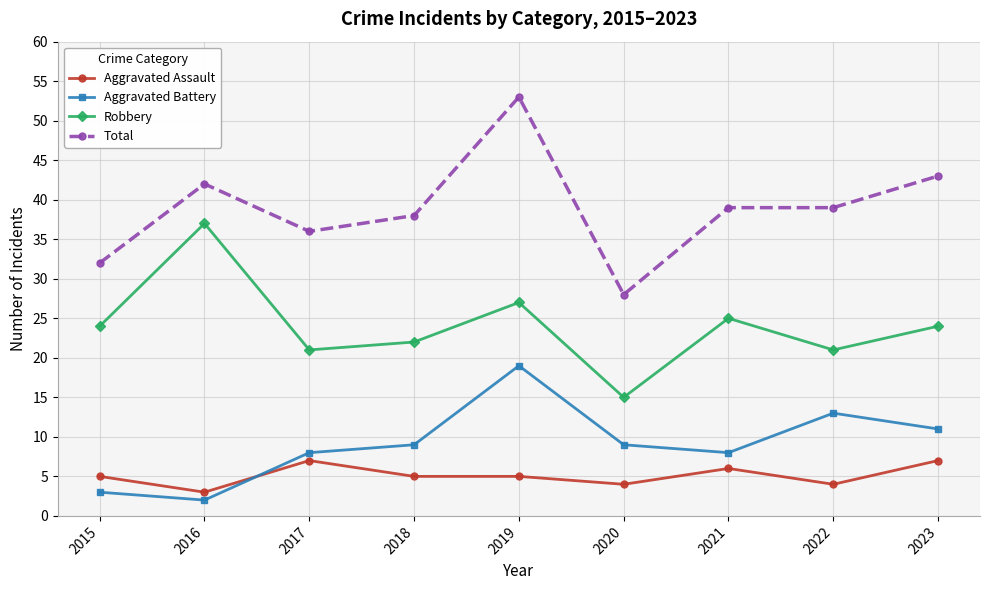

True or false: Robbery and Total intersect in this chart.

False